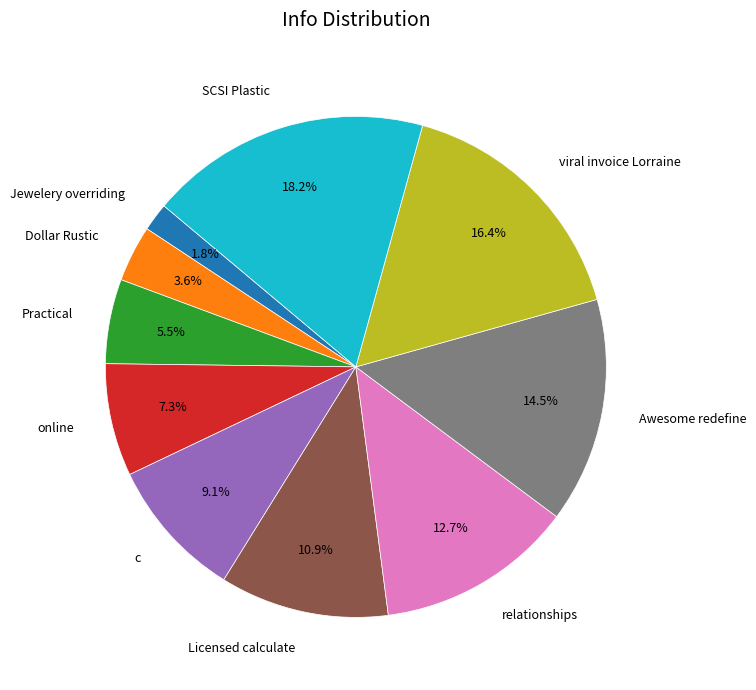

The online slice represents 7% of the pie. True or false?

True